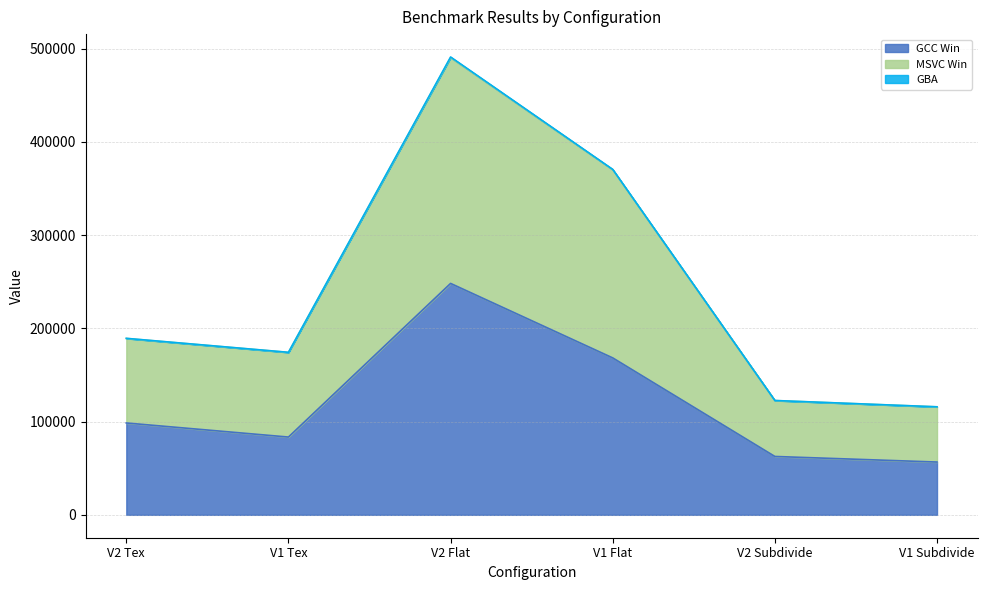

What is the lowest value of the GCC Win series?

56601